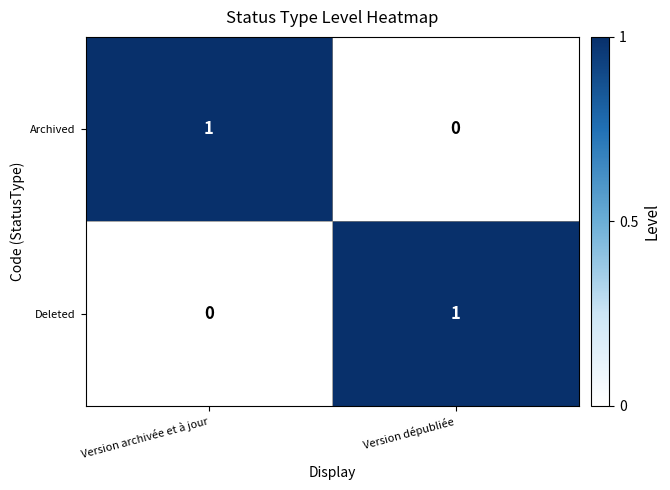

Is the value of Archived at Version dépubliée greater than the value of Deleted at Version dépubliée?

No